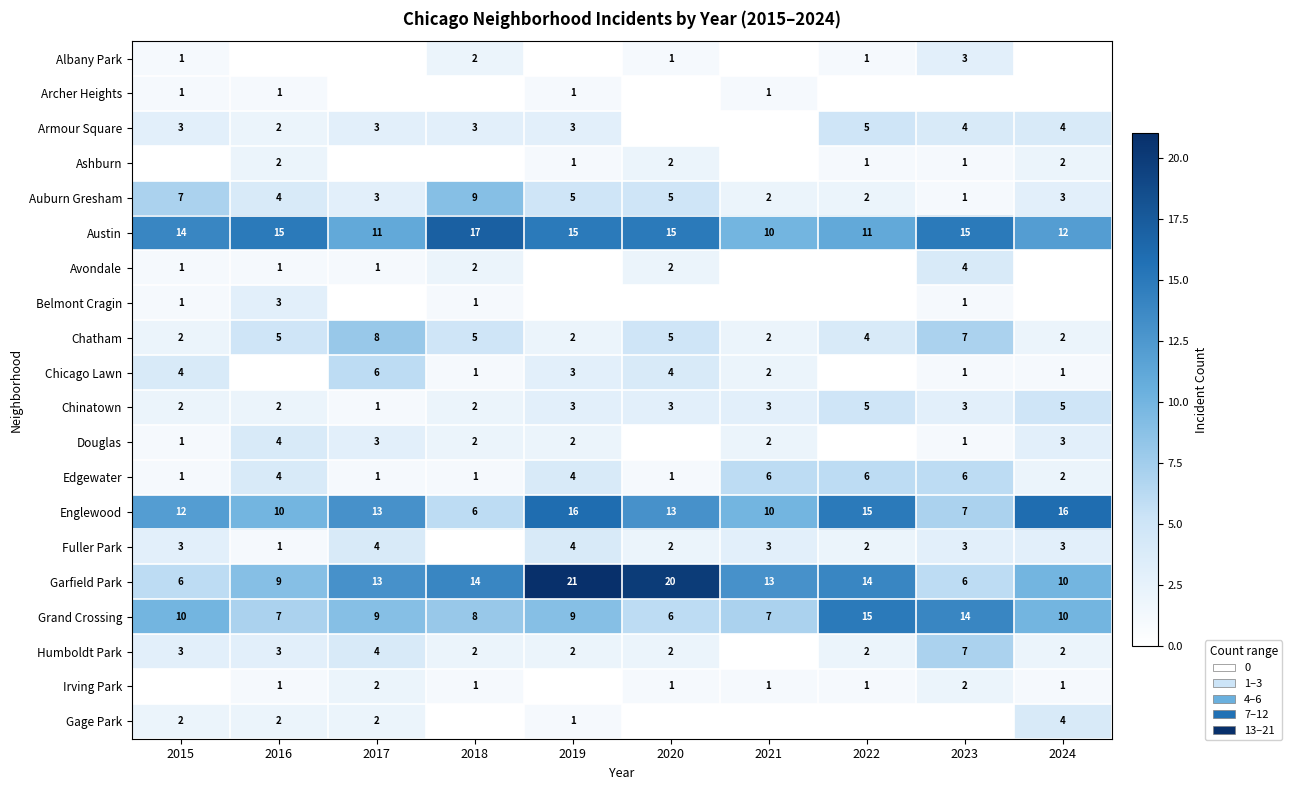

Count the Chatham values in the range 2 to 5.

8